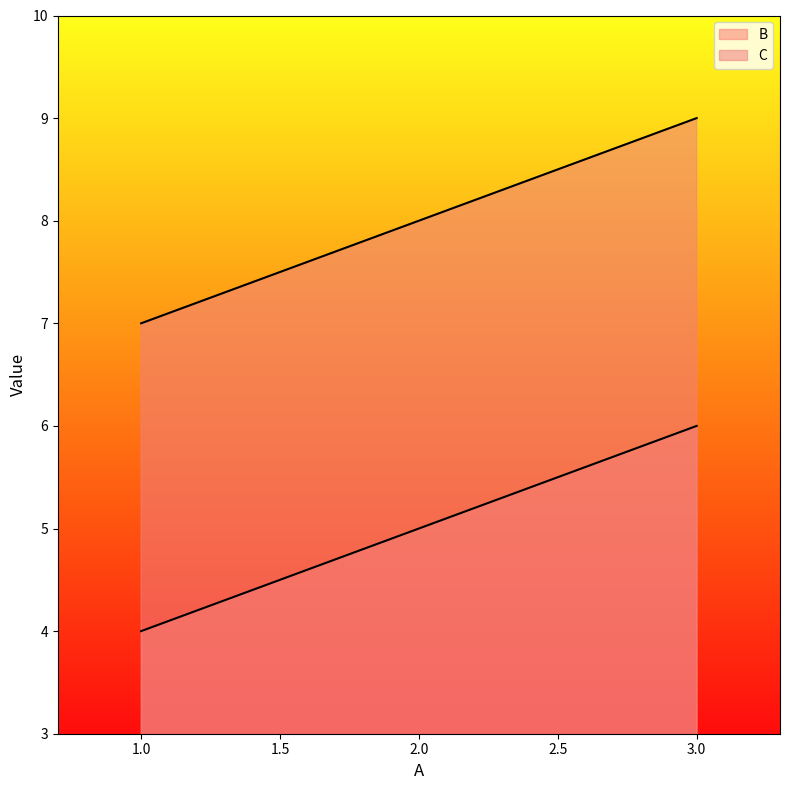

Does the chart have visible grid lines?

No